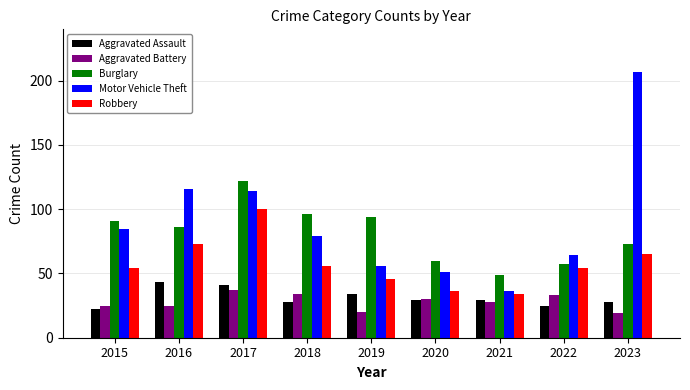

At 2019, list the series in order from largest to smallest.

Burglary, Motor Vehicle Theft, Robbery, Aggravated Assault, Aggravated Battery